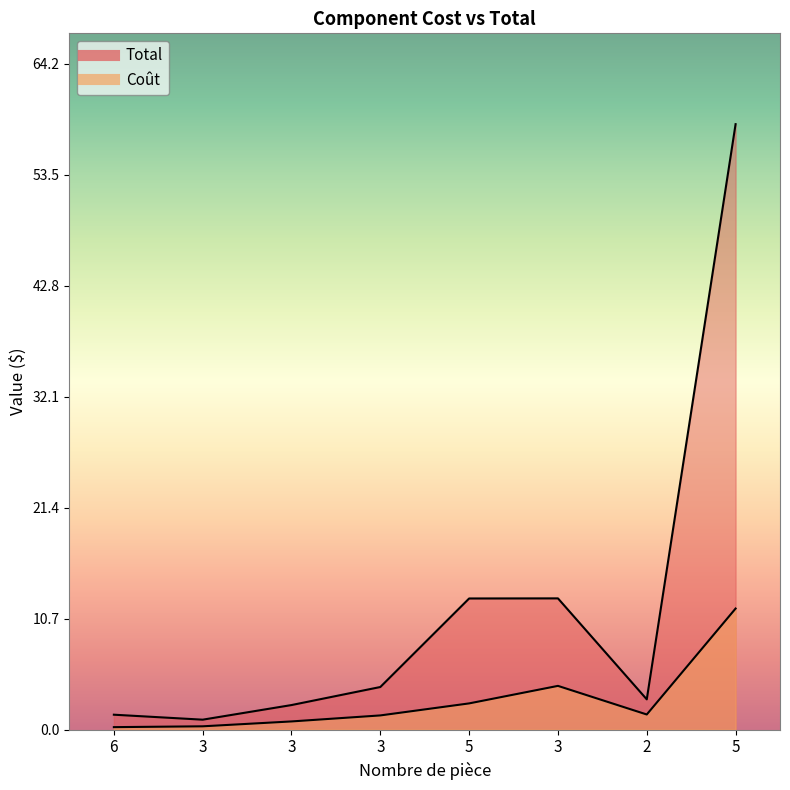

How many lines are shown in the chart?

2